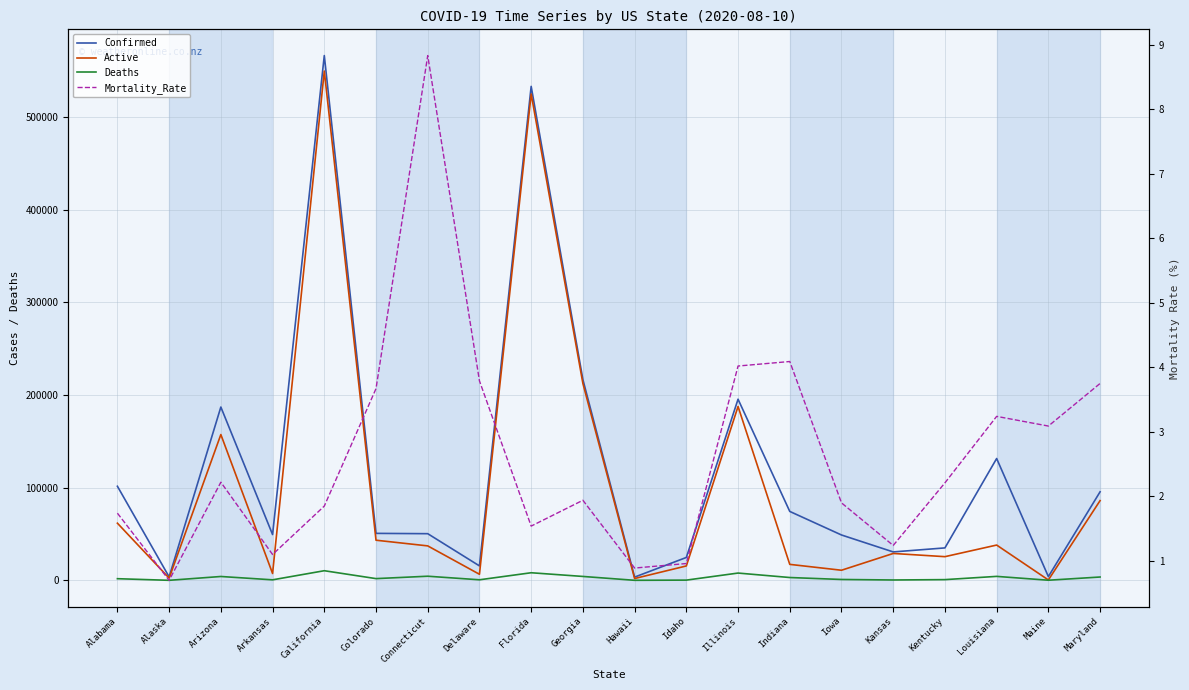

What is the label of the 16th point from the right?

California